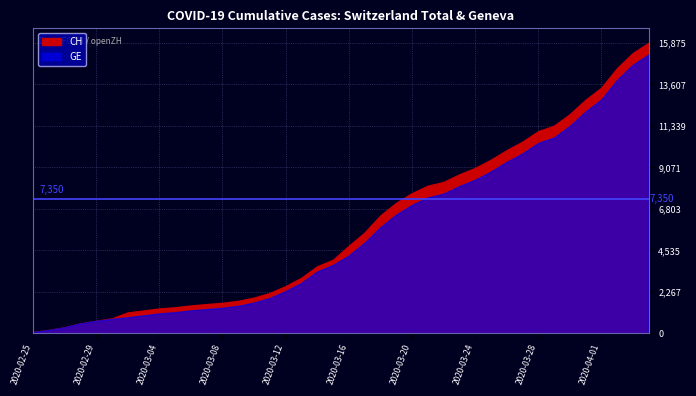

Rank the series by their average value, from lowest to highest.

GE, CH